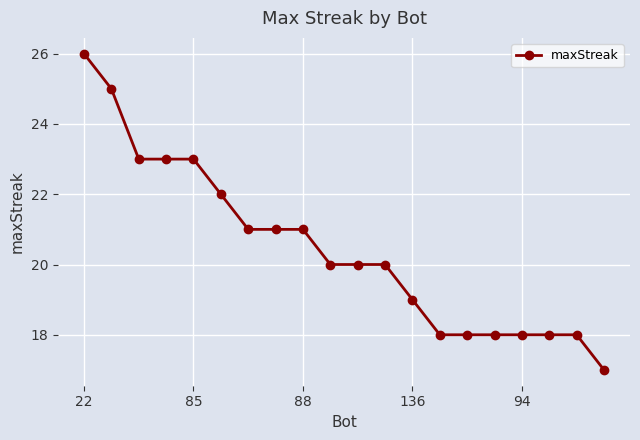

How many data points does each series have?

20